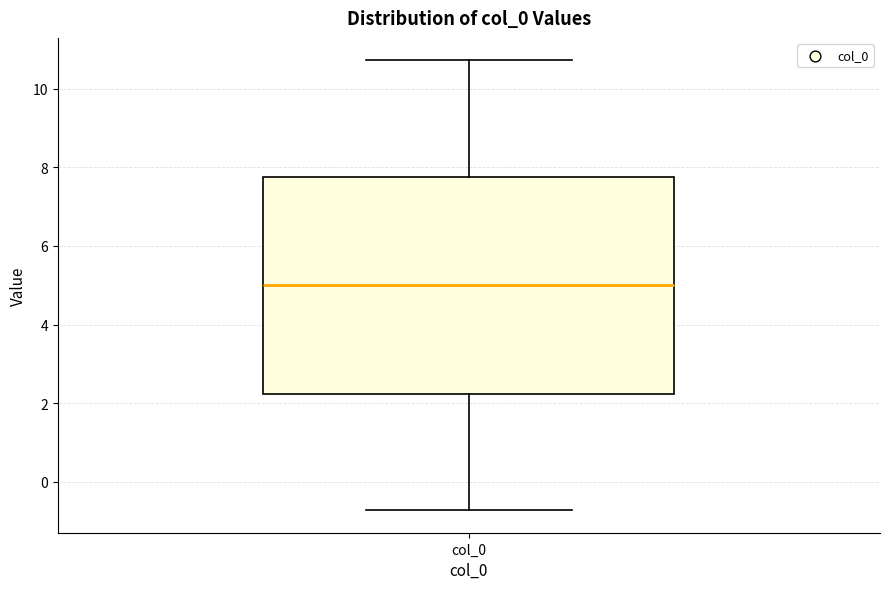

Read this box plot against the y-axis: the position of the median line, the range covered by the box, and the ends of both whiskers. The values are not printed on the chart, so give them approximately, as read against the axis.

median 5.0, box 2.2 to 7.8, whiskers -0.8 to 10.8